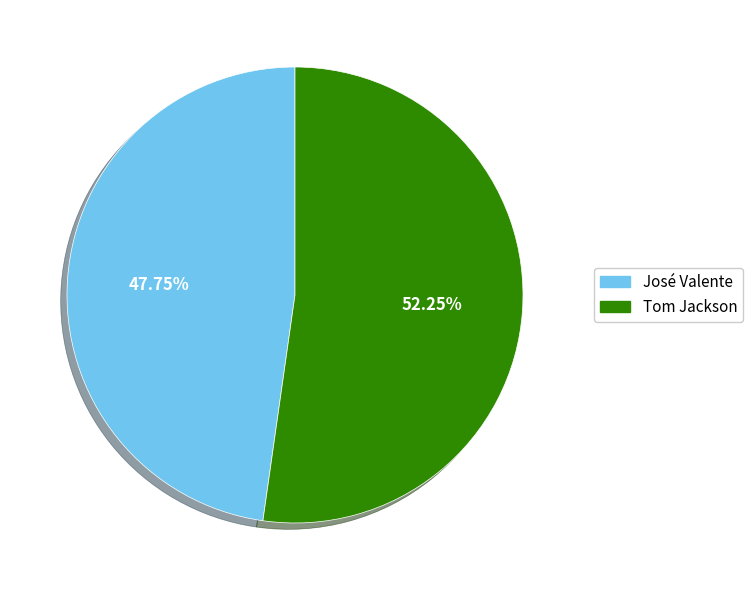

Between José Valente and Tom Jackson, which is larger?

Tom Jackson